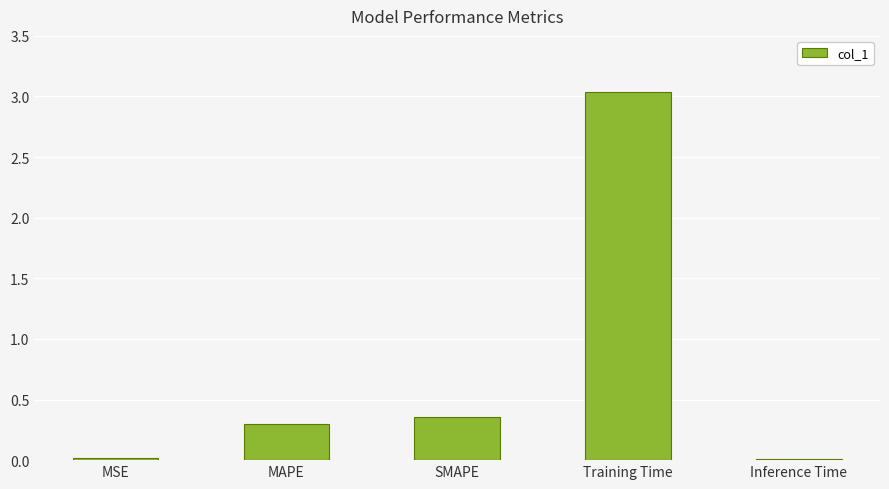

Are the bars horizontal?

No